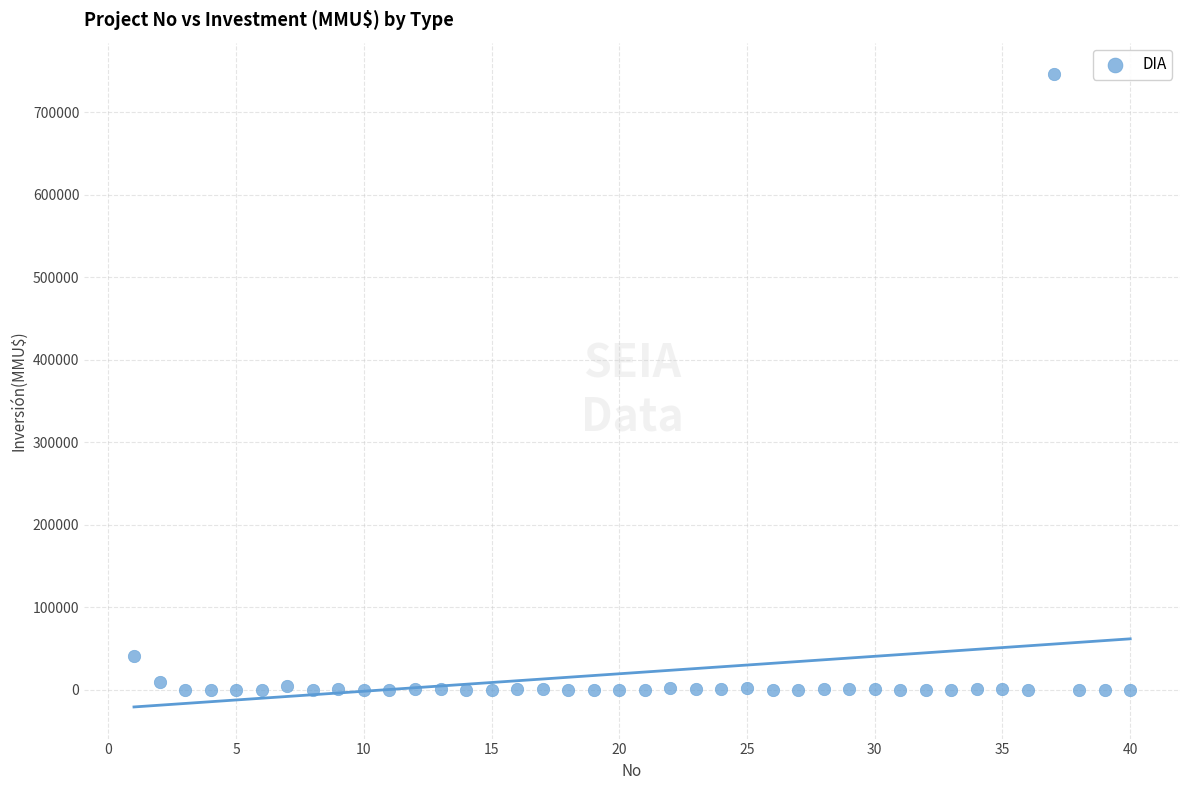

What Y value in the scatter plot is closest to 373159?

40815